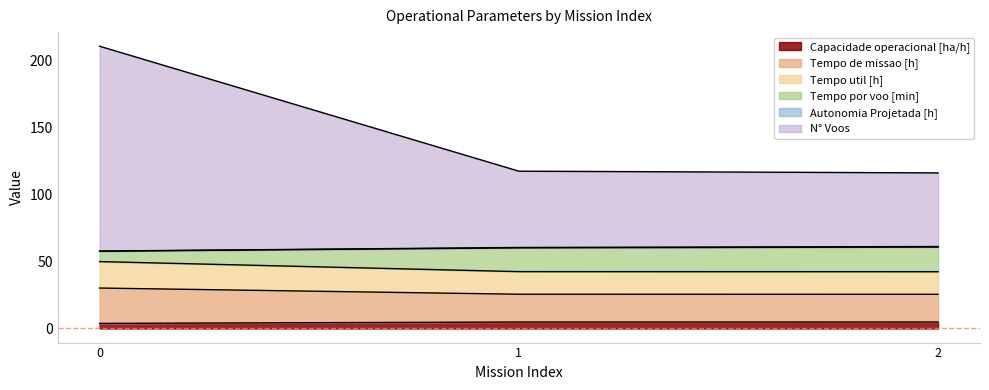

Does the chart display data point markers on the line(s)?

No